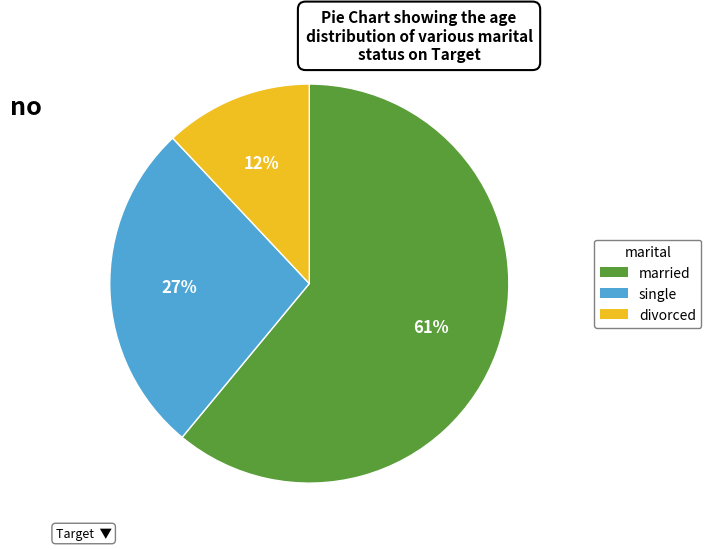

Is there a majority slice in this chart?

Yes